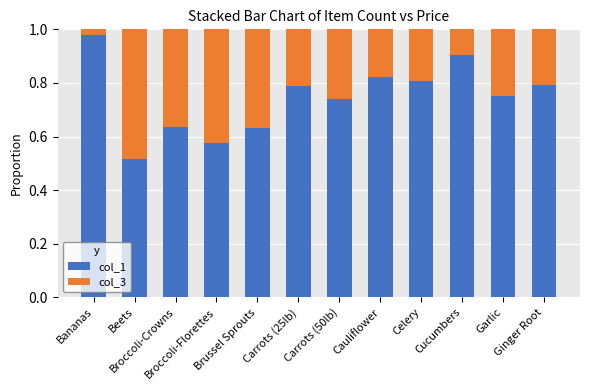

Does the chart contain any negative values?

No